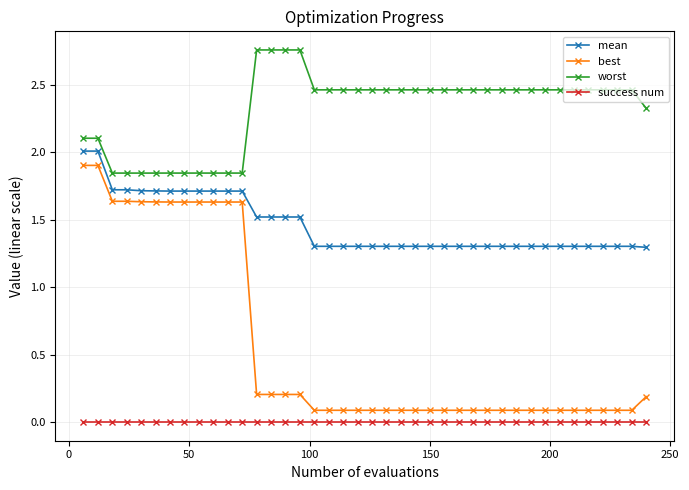

What is the difference between the maximum and second lowest values in the mean series?

0.7